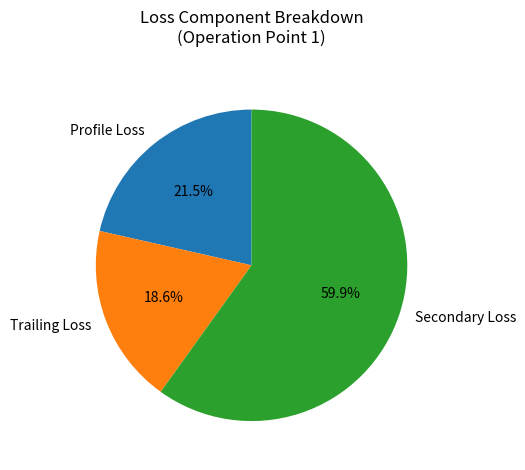

Count the number of slices in the pie.

3